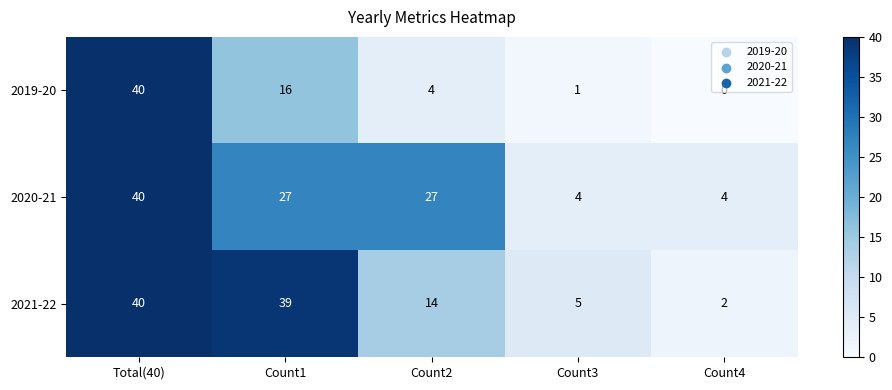

At which label is 2021-22 closest to 21?

Count2